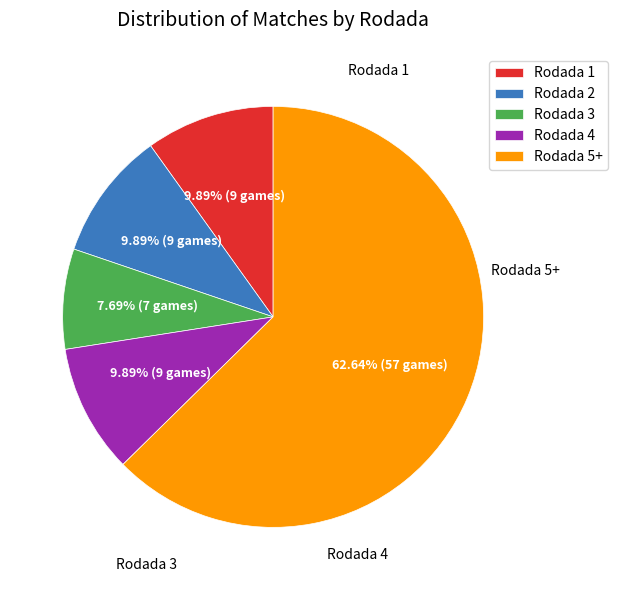

To the nearest percent, what portion does Rodada 4 represent?

10%